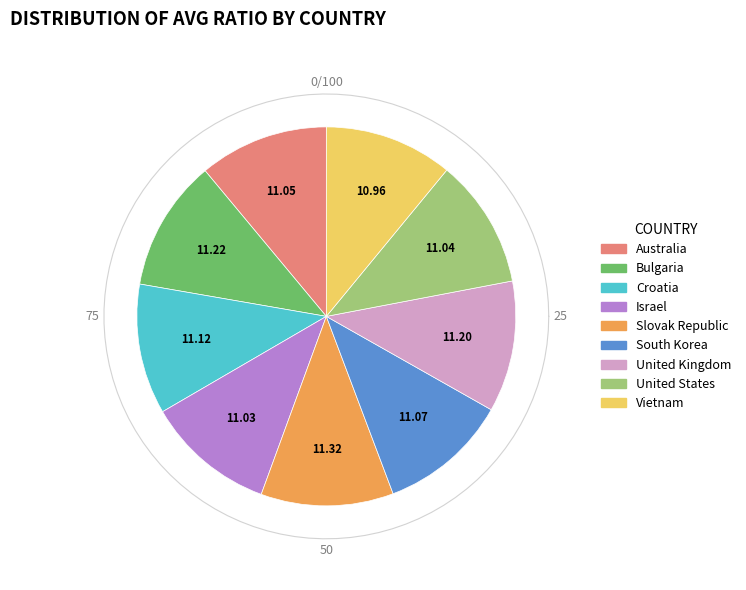

Which slice is the largest?

Slovak Republic